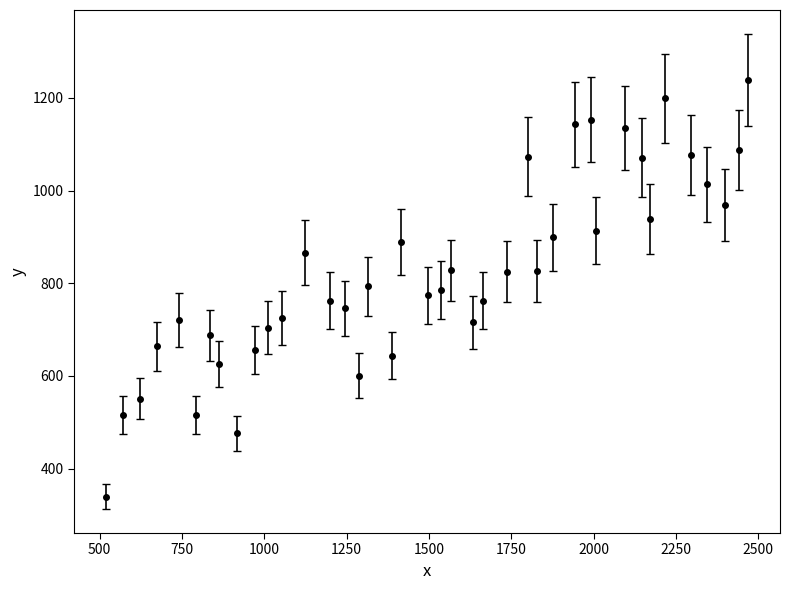

True or false: the data has more than 2 interior local peaks.

True